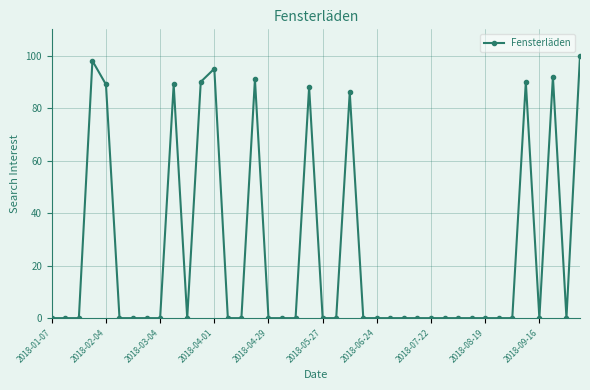

What is the sum of all values?

1008